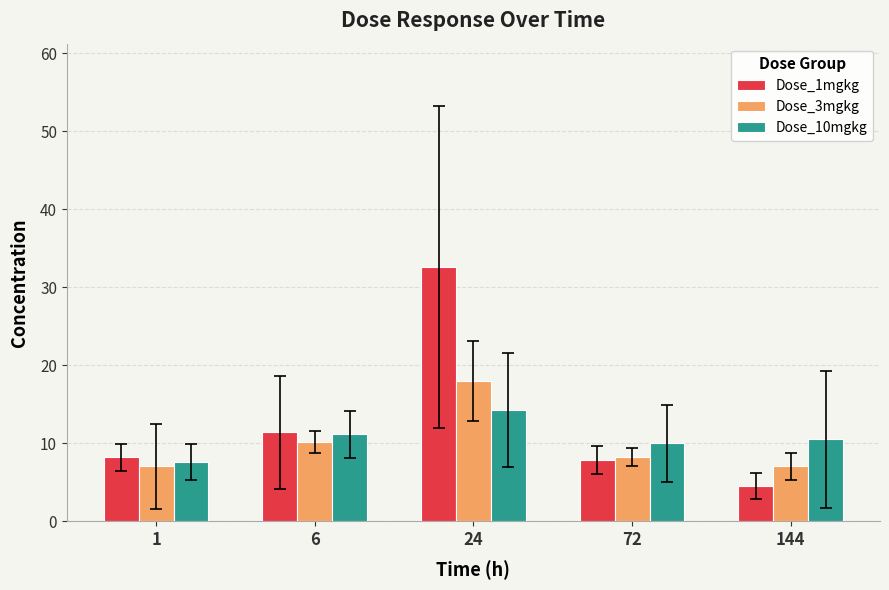

Is it true that Dose_10mgkg equals 10.5 at 144?

True